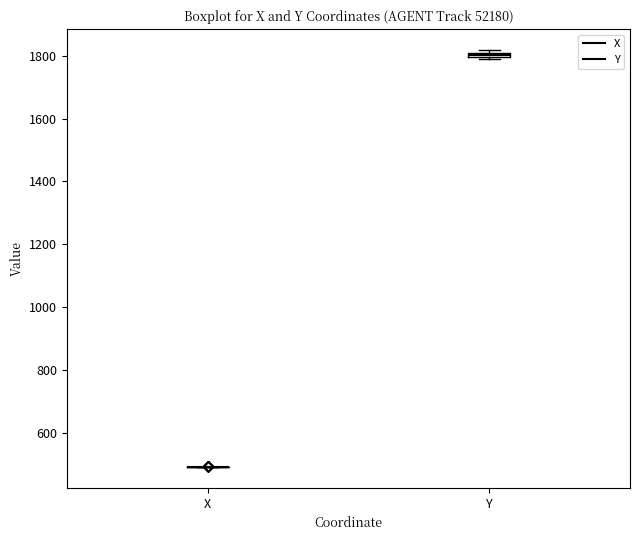

Where is the upper edge of the box for Y on the y-axis? The values are not printed on the chart, so give them approximately, as read against the axis.

1820